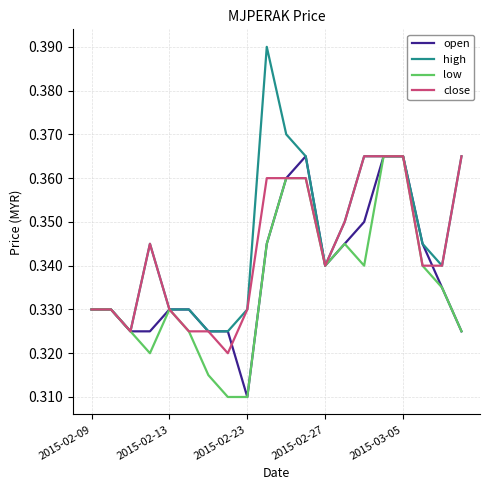

Which series has the largest range (max minus min)?

high